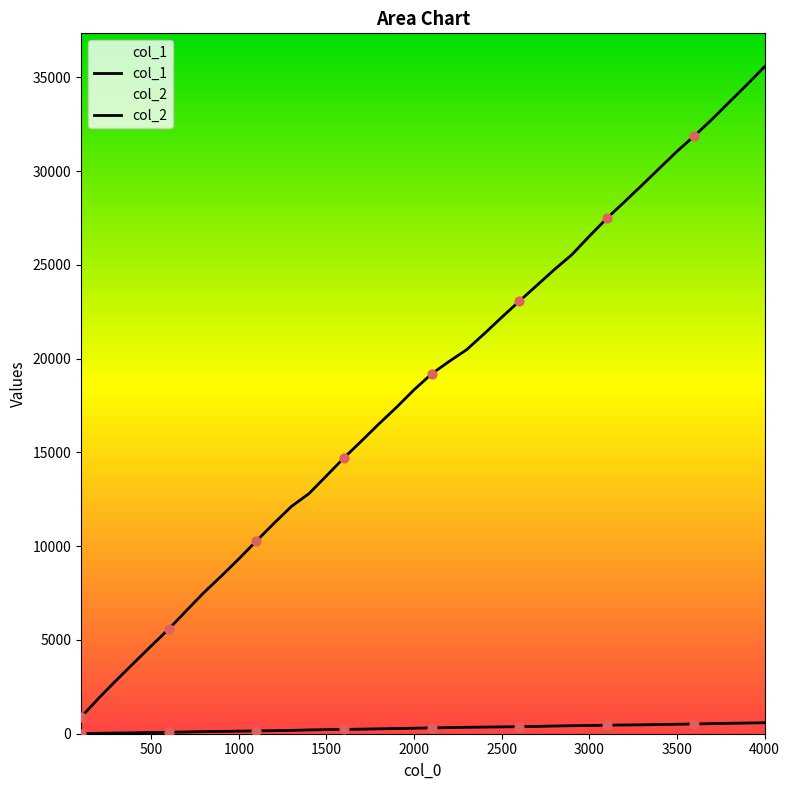

Which series has the largest total across all categories?

col_1